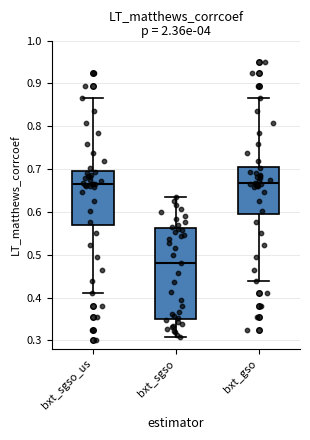

Where does the upper whisker of the box for bxt_sgso end on the y-axis? The values are not printed on the chart, so give them approximately, as read against the axis.

0.64